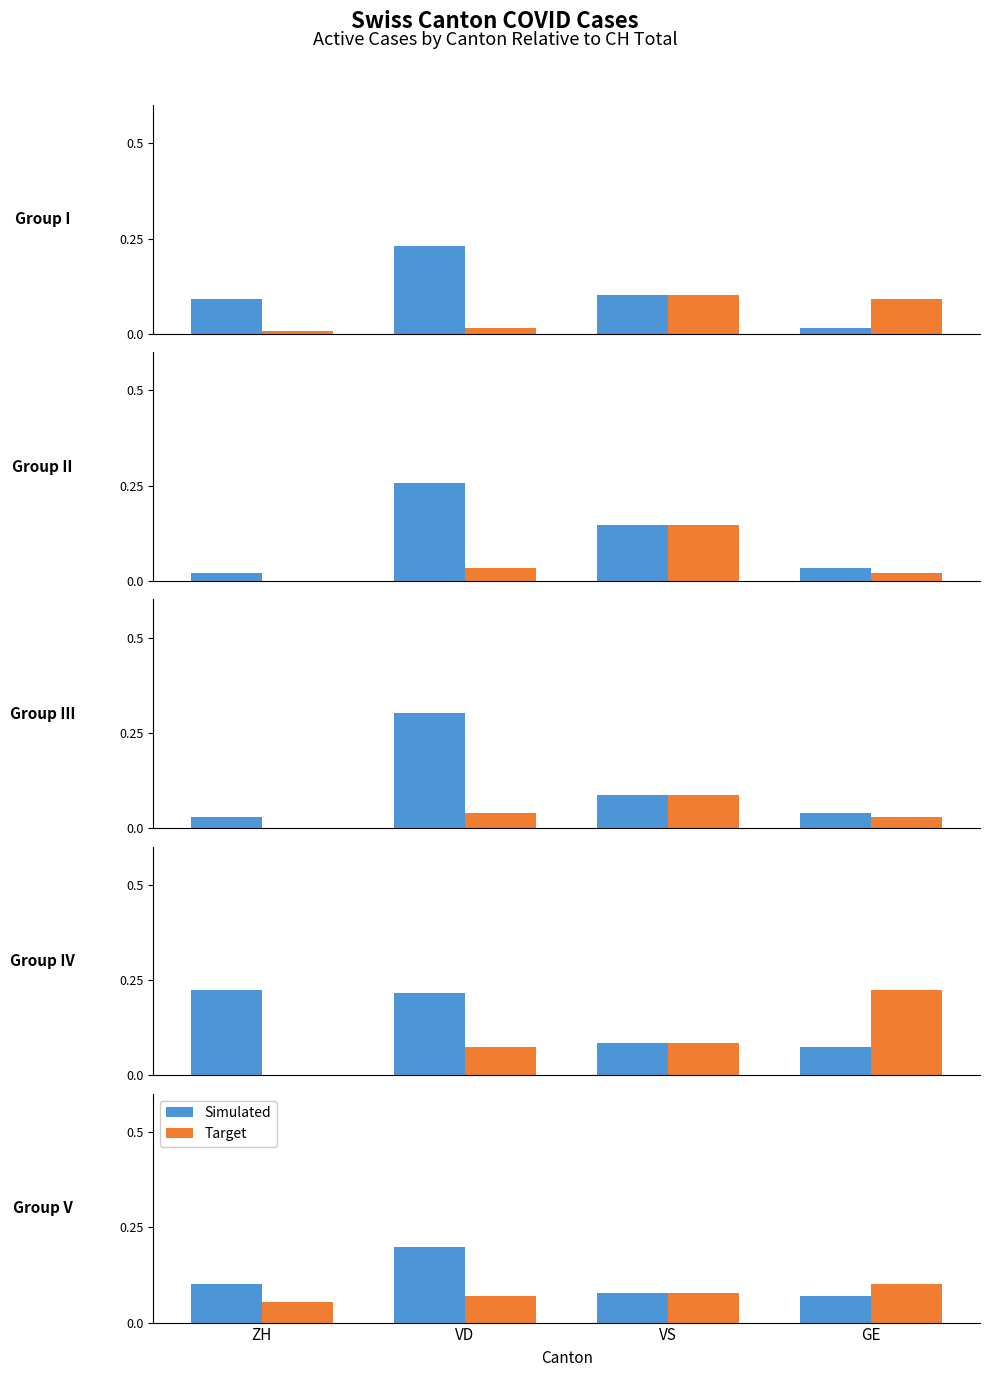

What is the sum of the Simulated values at ZH and VD?

0.3